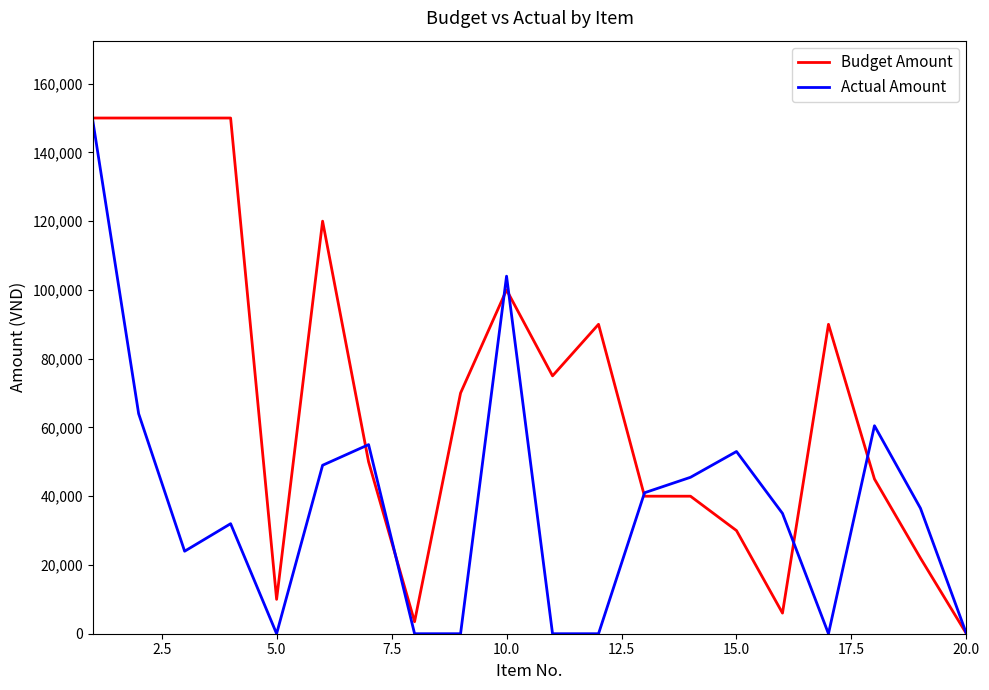

Is this an area chart (filled region under the line)?

No